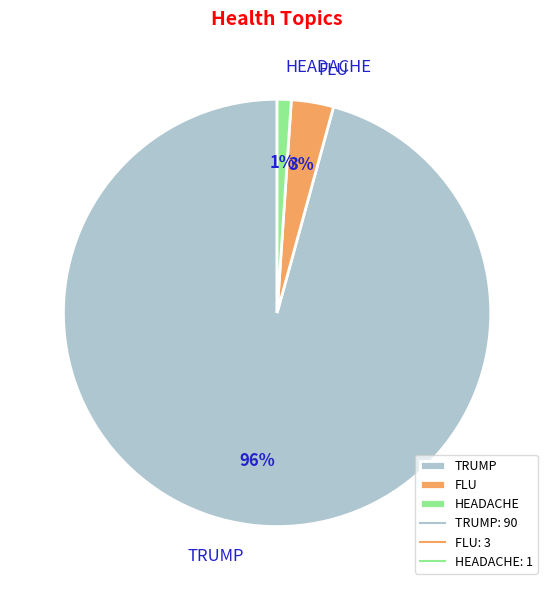

Does HEADACHE account for over 50% of the chart?

No